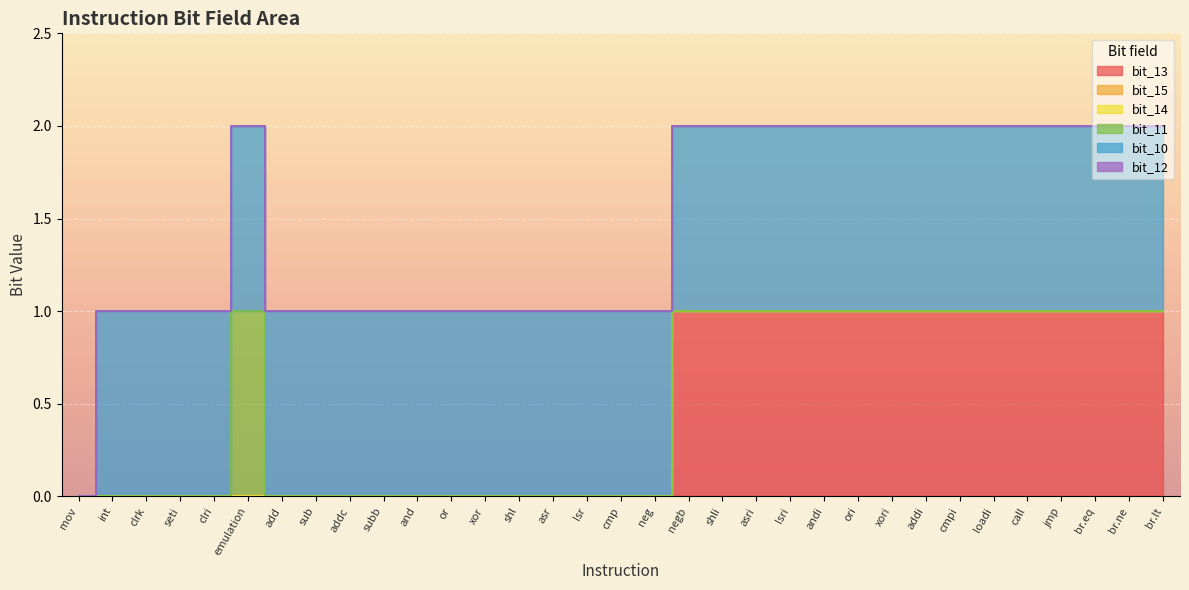

What is the sum of all bit_10 values?

32